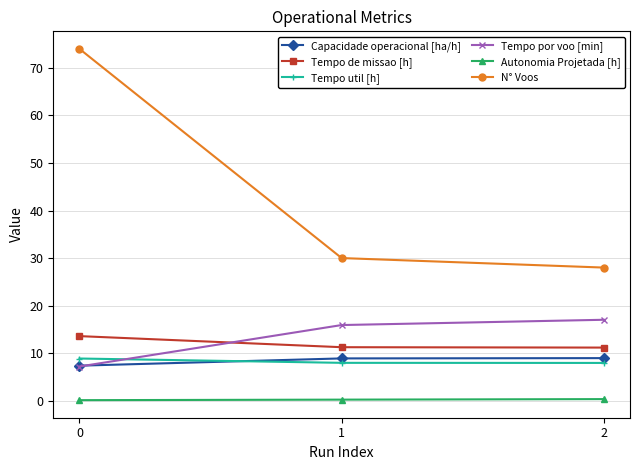

How many data points does each series have?

3